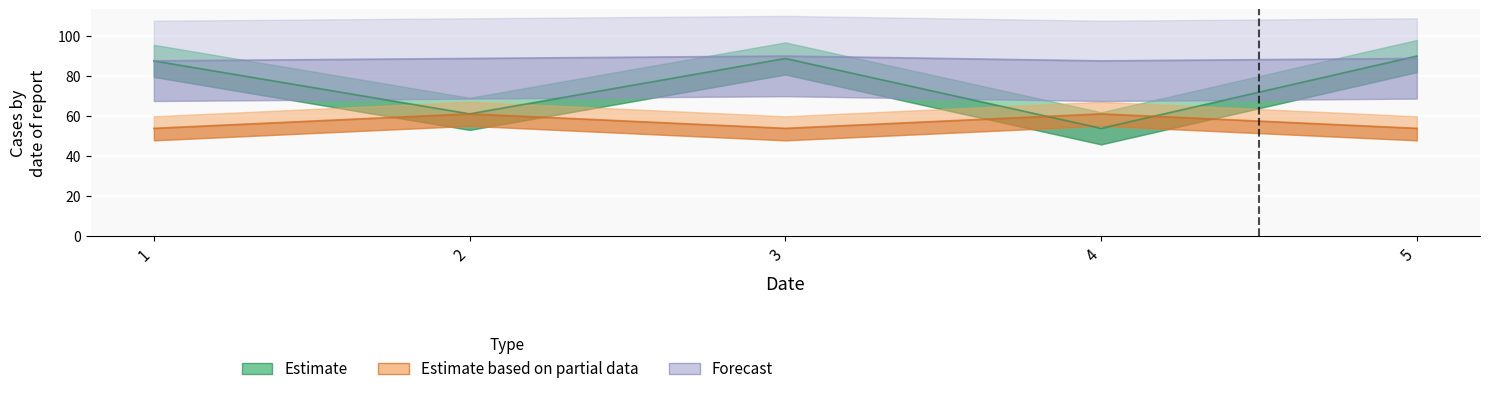

The Estimate series shows 159.6 at 5. True or false?

False